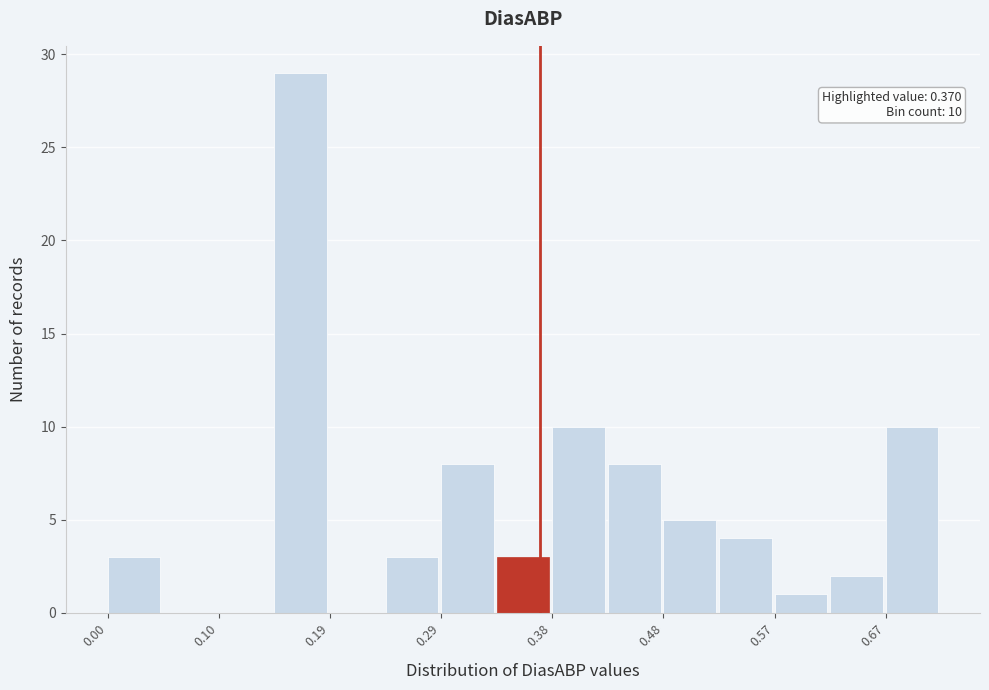

Over which range of the x-axis is the bar tallest?

0.14 to 0.19